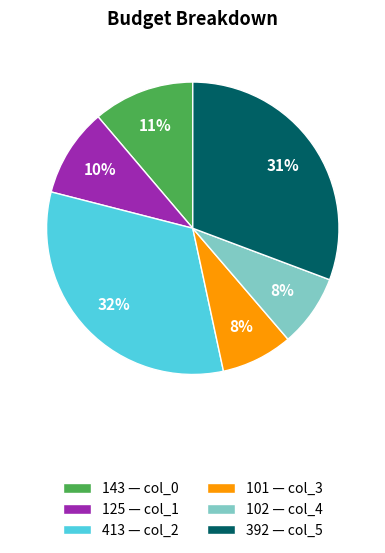

To the nearest percent, what is the combined percentage of 102 — col_4 and 392 — col_5?

39%